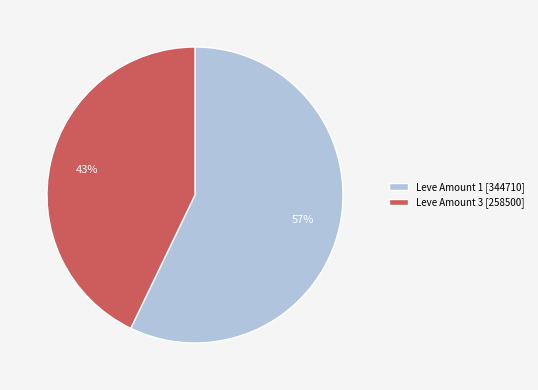

To the nearest percent, what is the average slice percentage?

50%